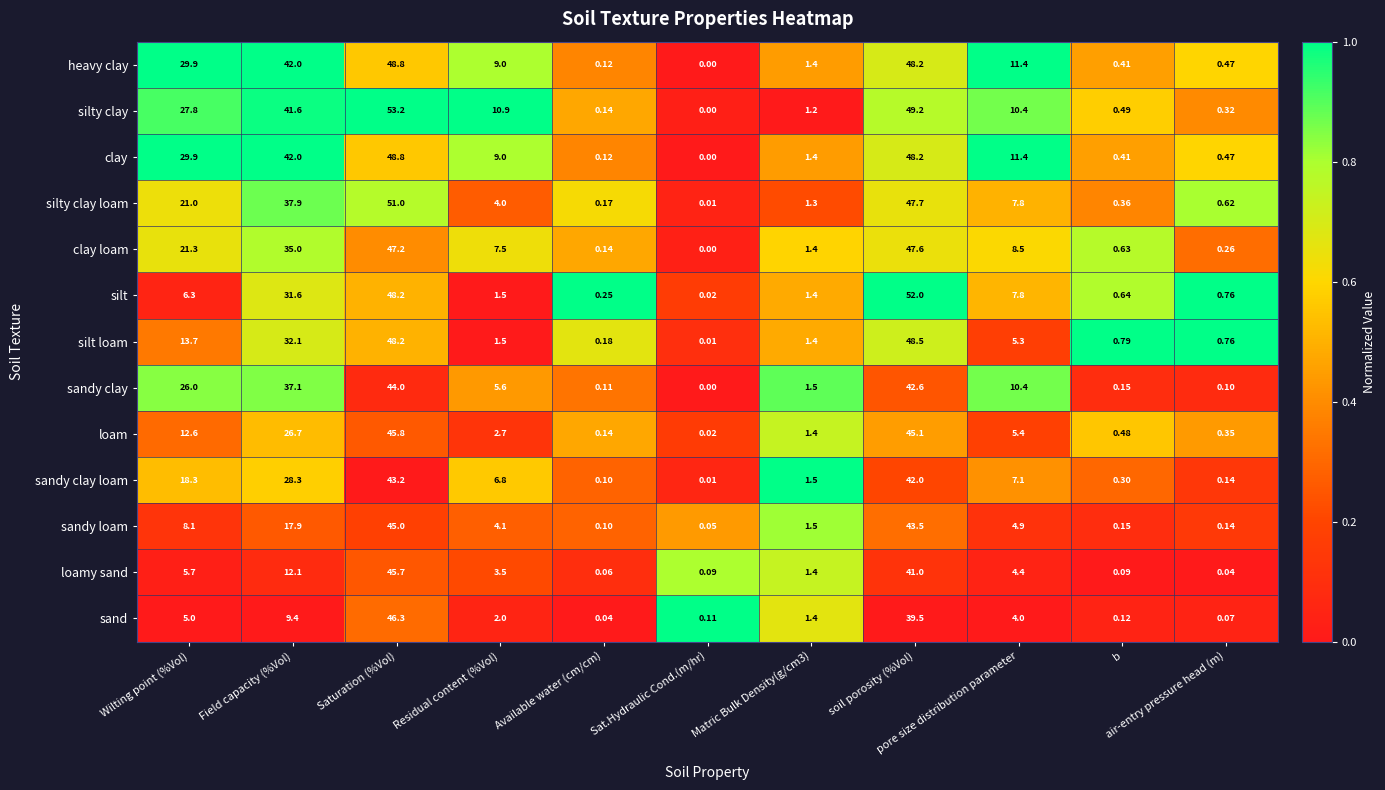

Which series has the largest range (max minus min)?

silty clay